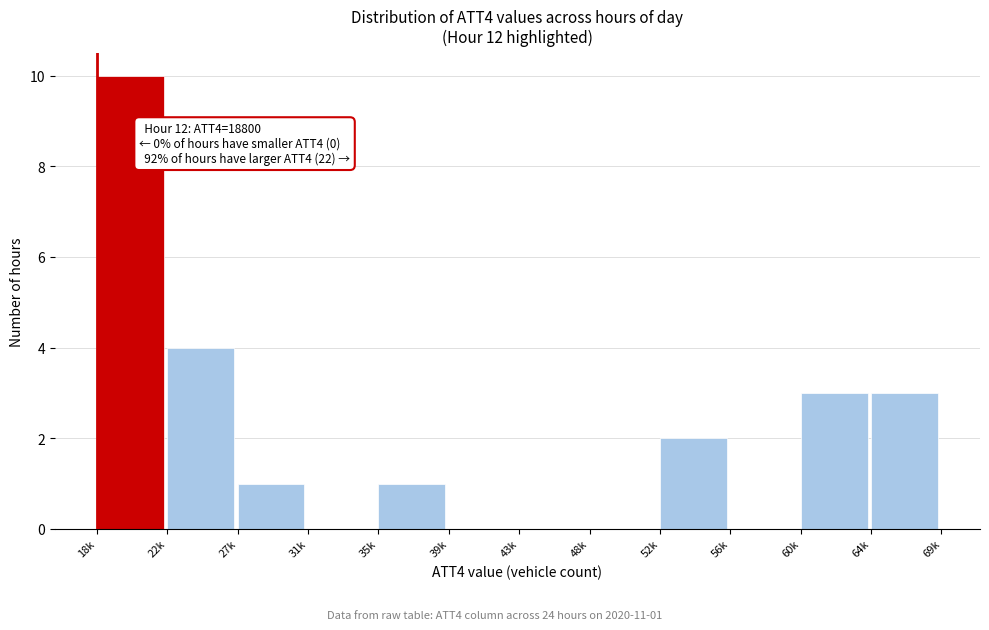

Reading left to right, list all the values displayed in this chart.

18k=10	22k=4	27k=1	31k=0	35k=1	39k=0	43k=0	48k=0	52k=2	56k=0	60k=3	64k=3